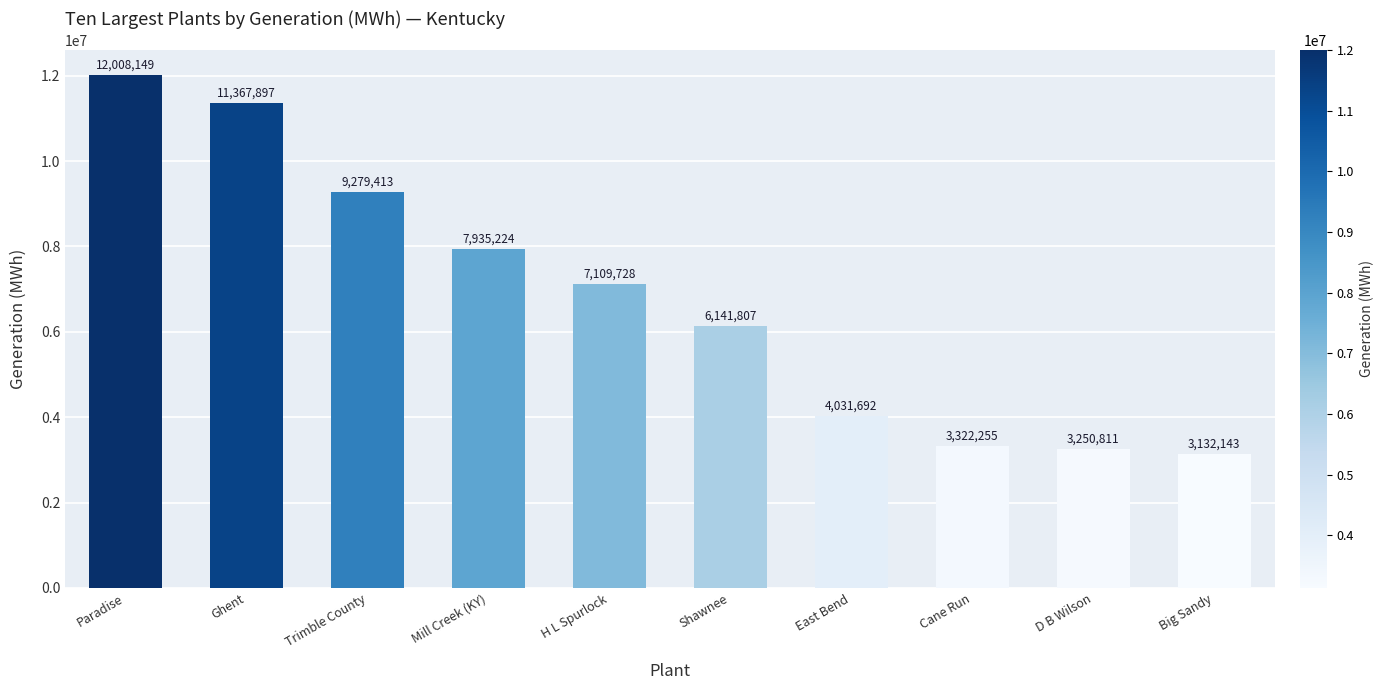

What is the greatest value displayed?

12008149